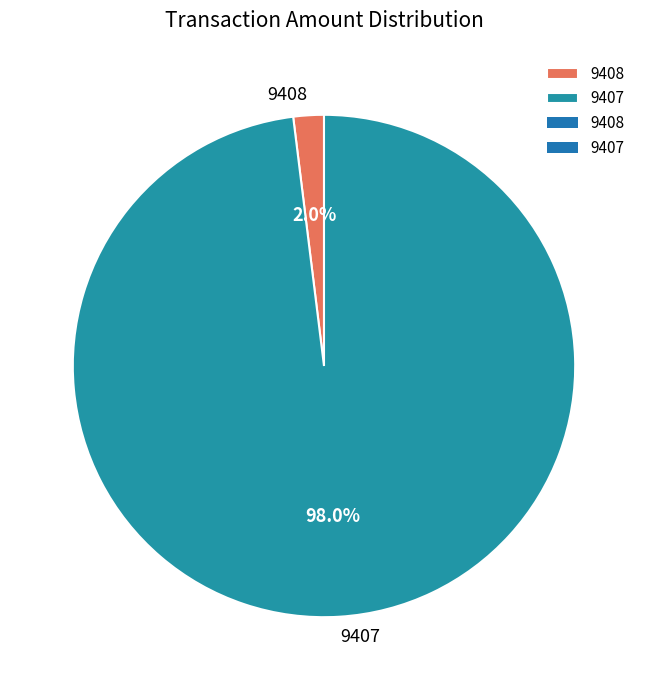

To the nearest percent, what is the combined percentage of 9408 and 9407?

100%